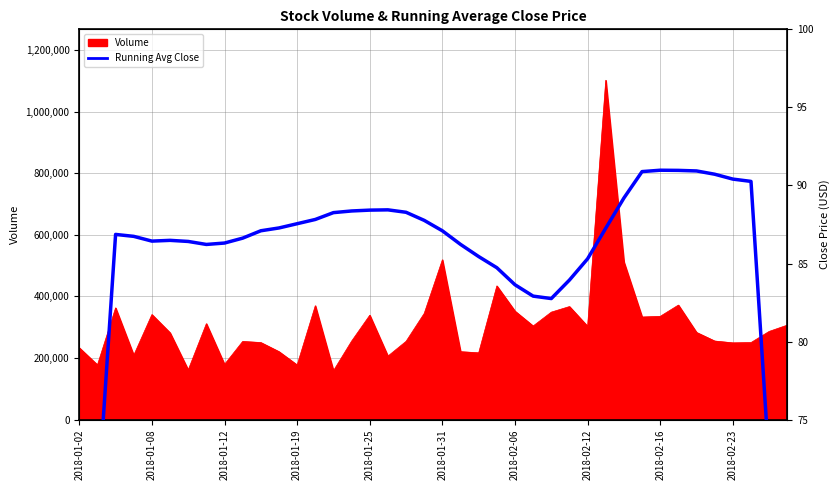

What is the difference between the values at 14 and 19?

0.5